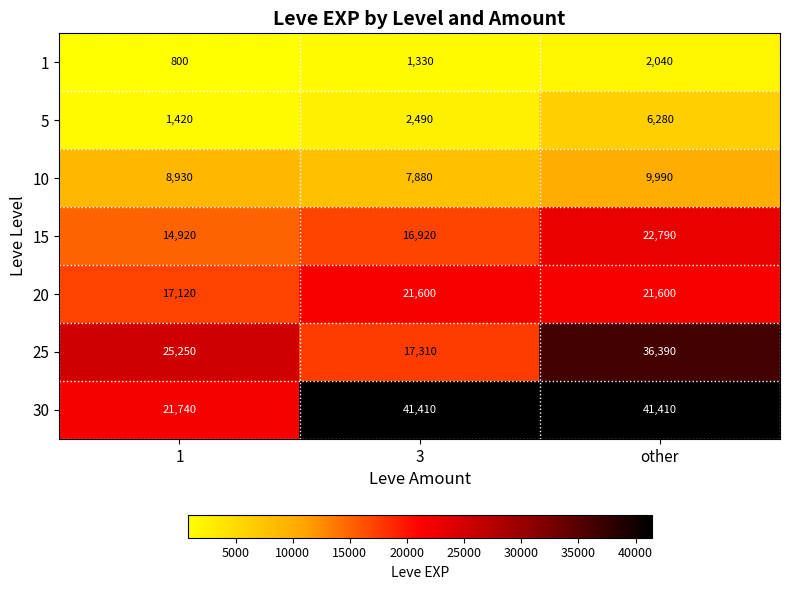

Count the 5 values in the range 1420 to 6280.

3